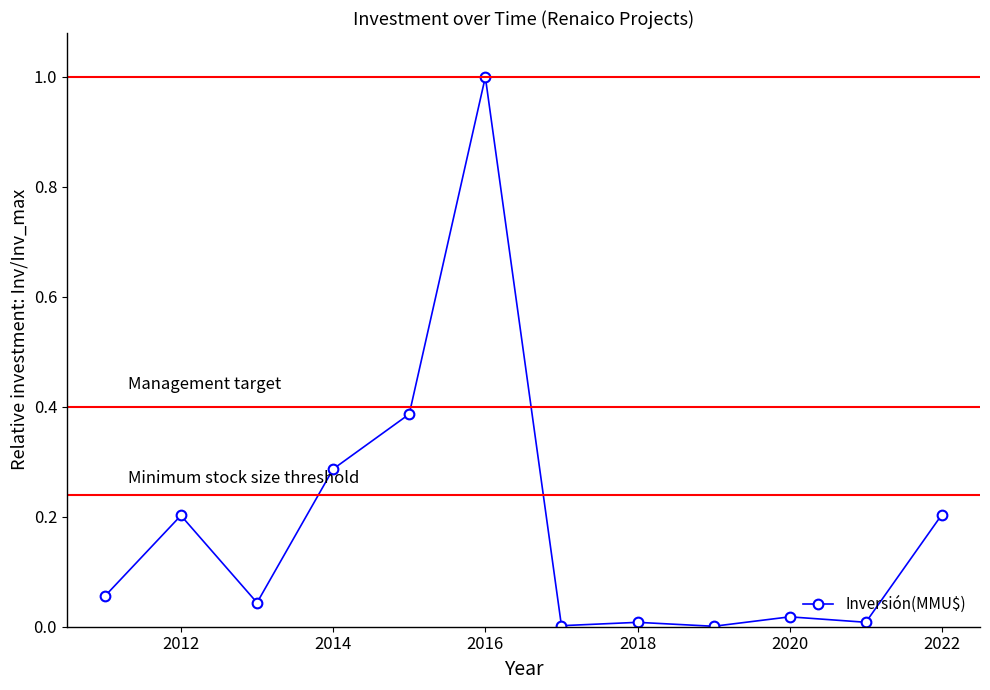

What is the greatest value displayed?

1.0